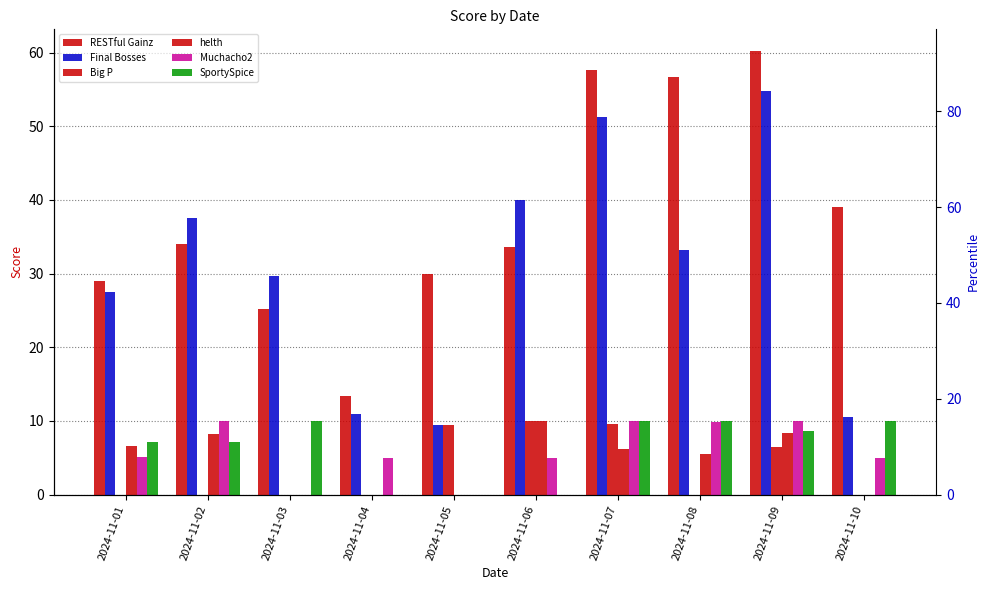

What is the spread (max minus min) of values at 2024-11-08?

56.7